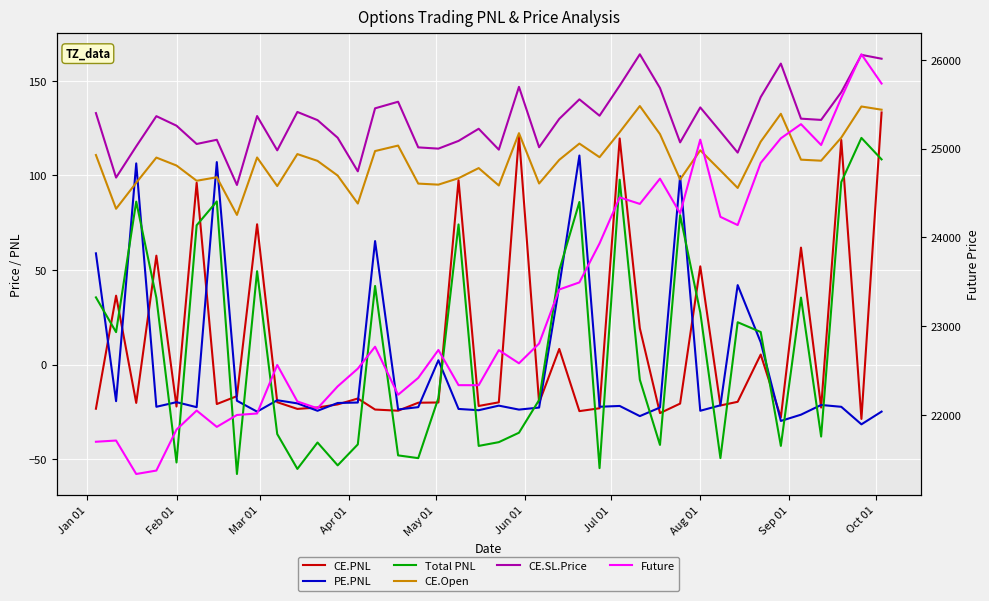

Is the value of CE.Open at 25 greater than the value of CE.SL.Price at 27?

No